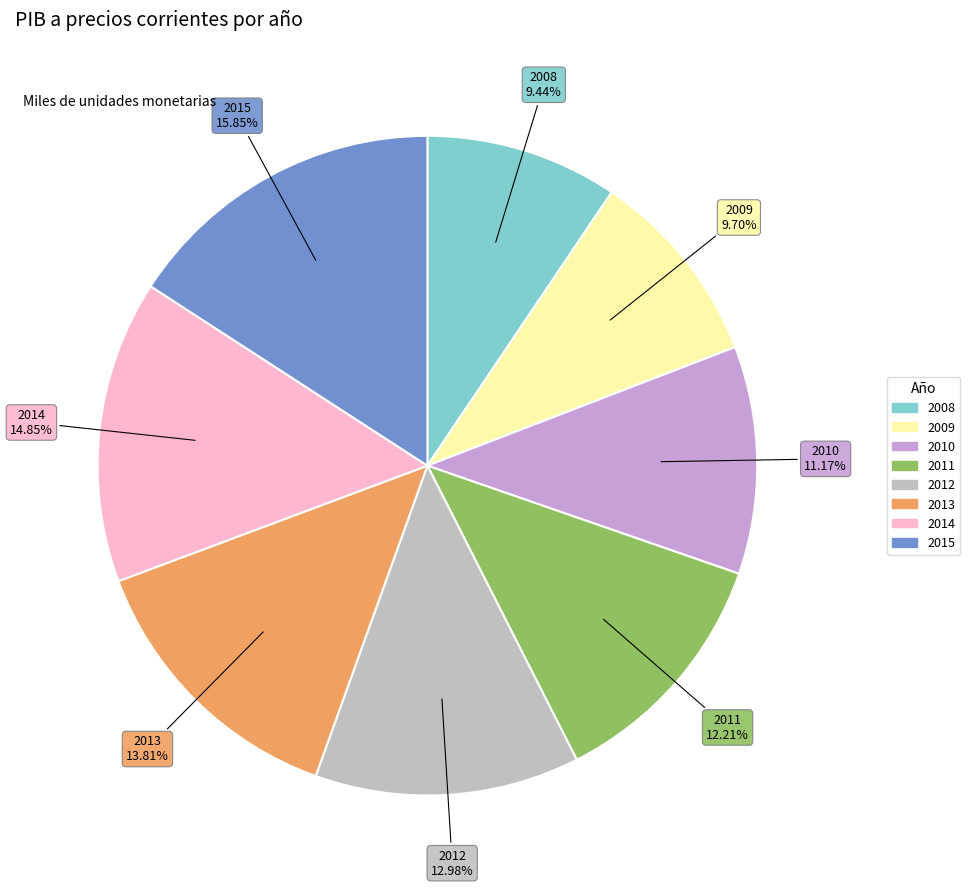

Do 2010 and 2013 together represent more than half of the pie?

No